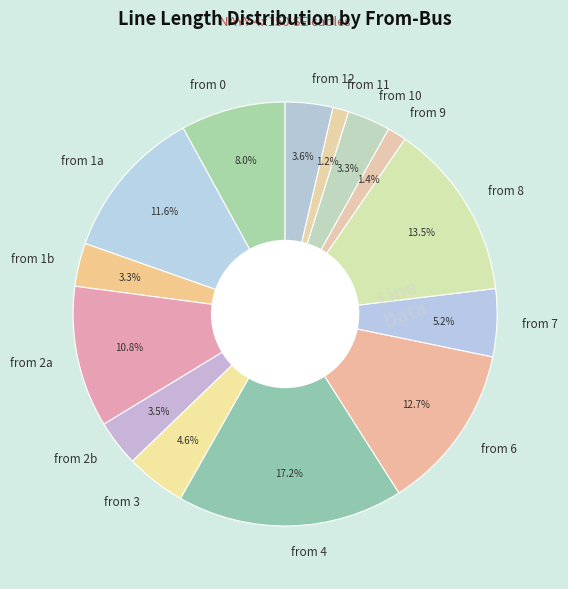

Is there any slice that represents more than half of the pie?

No